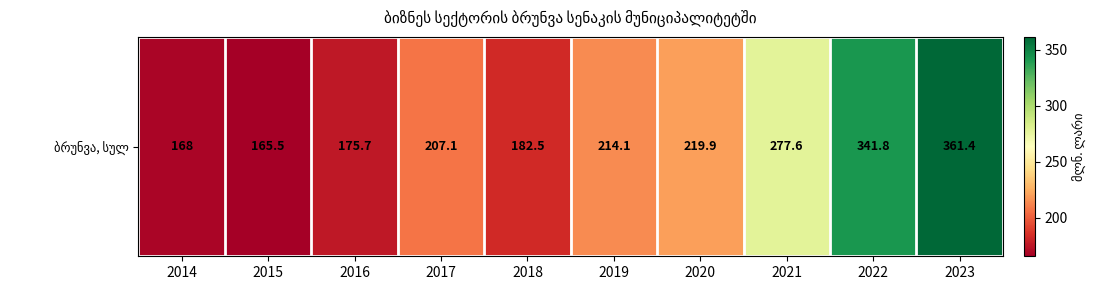

Approximately how many times larger is the value at 2019 compared to 2014?

1.3